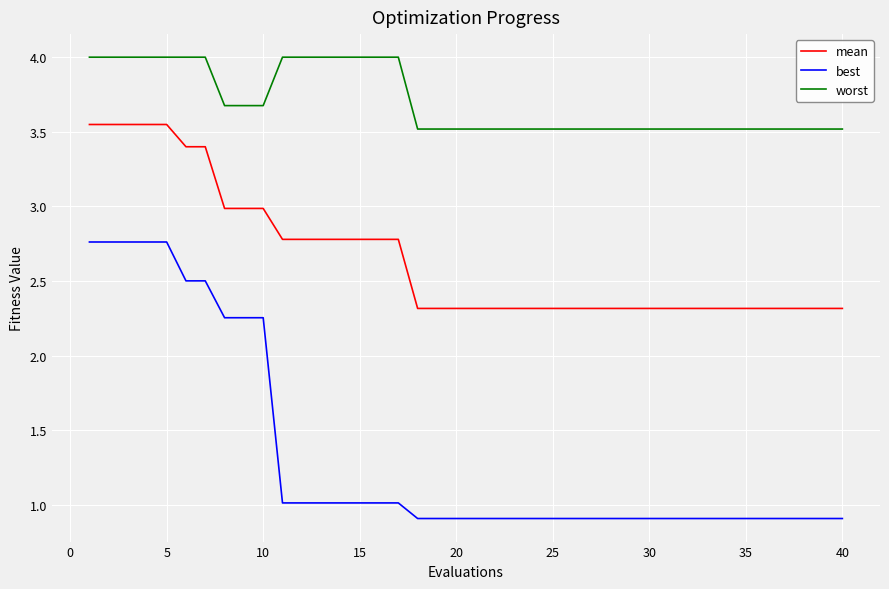

Does the chart display data point markers on the line(s)?

No